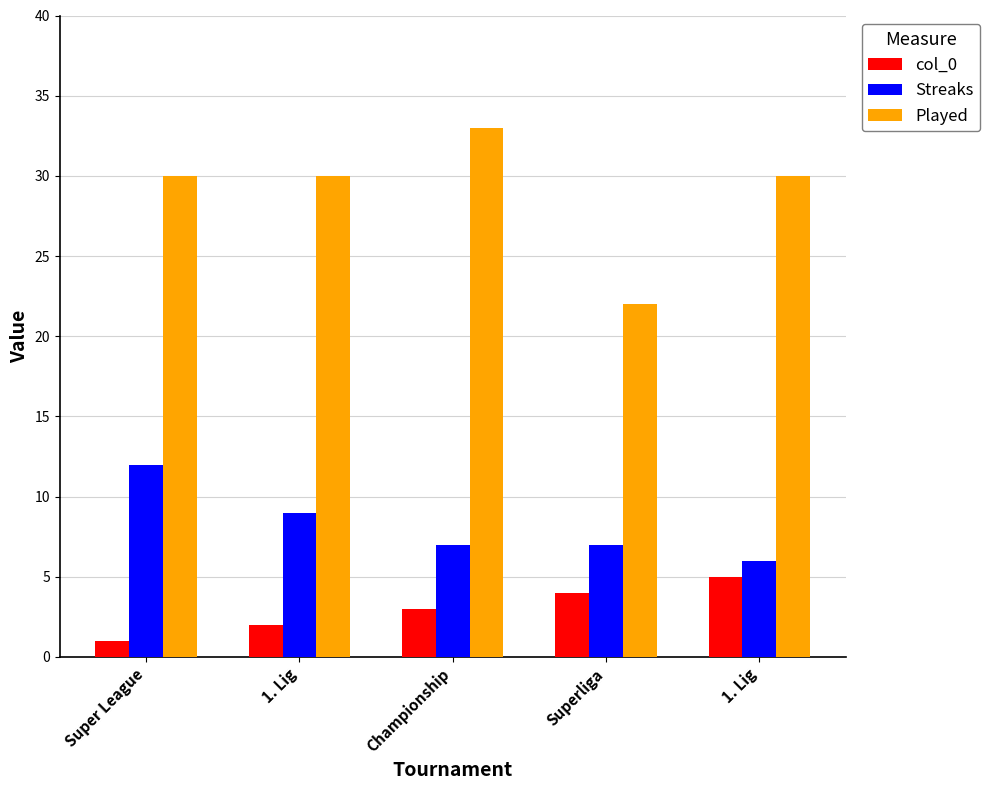

How many bars are there in each group?

3